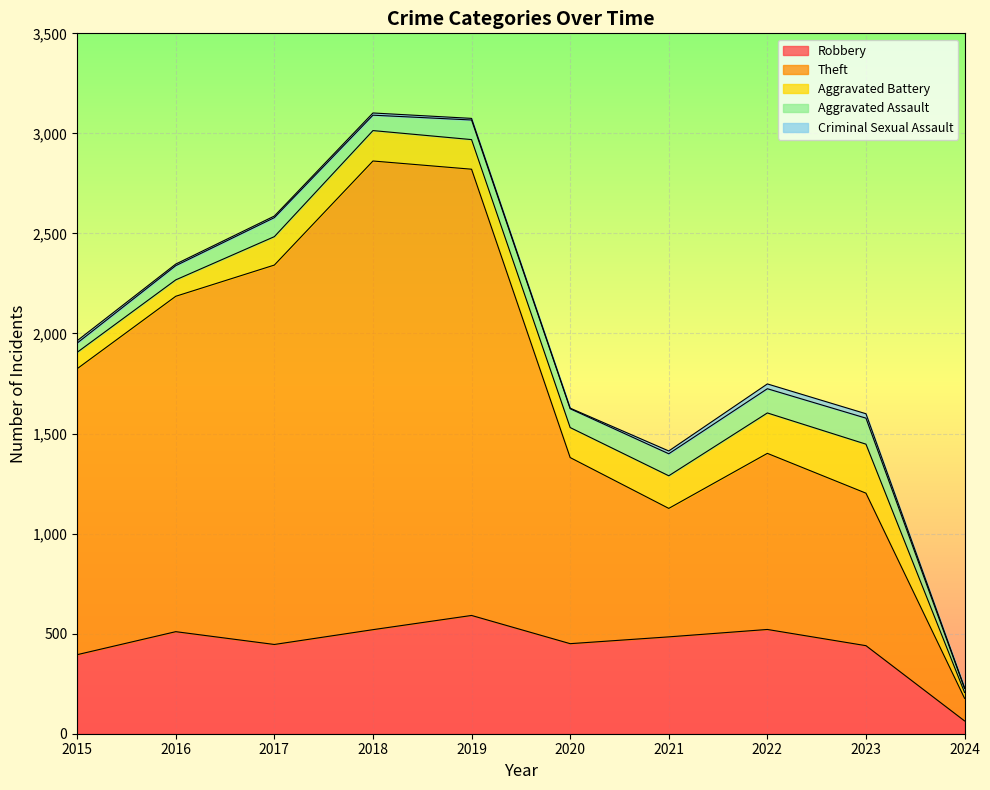

What is the spread (max minus min) of values at 2018?

2331